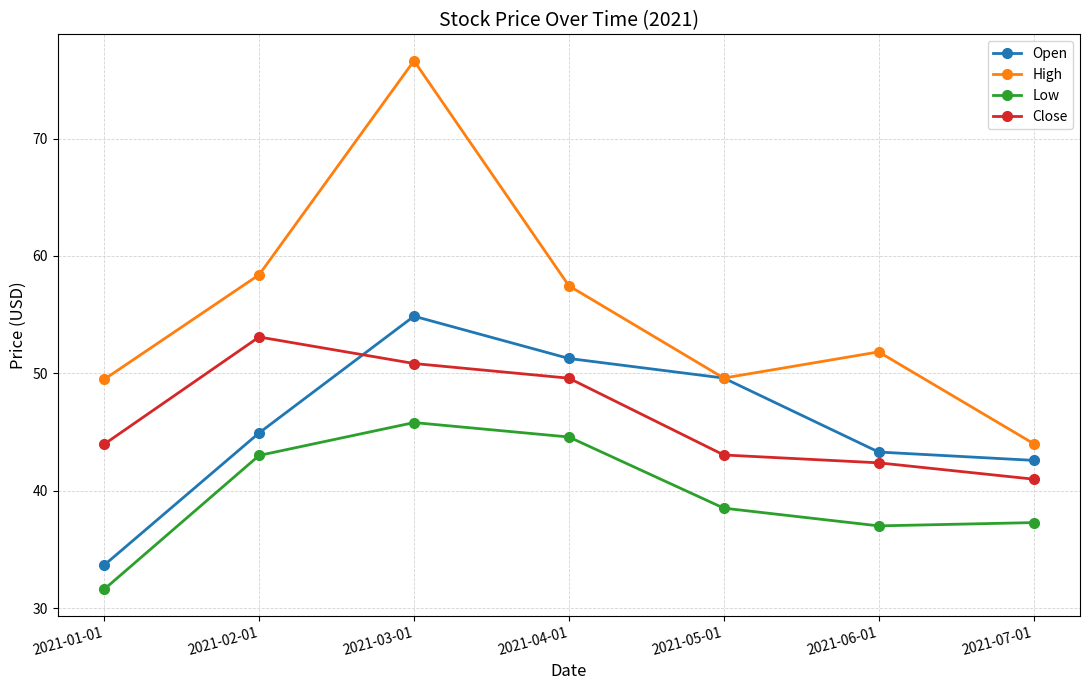

What is the average value of the Low series?

39.7